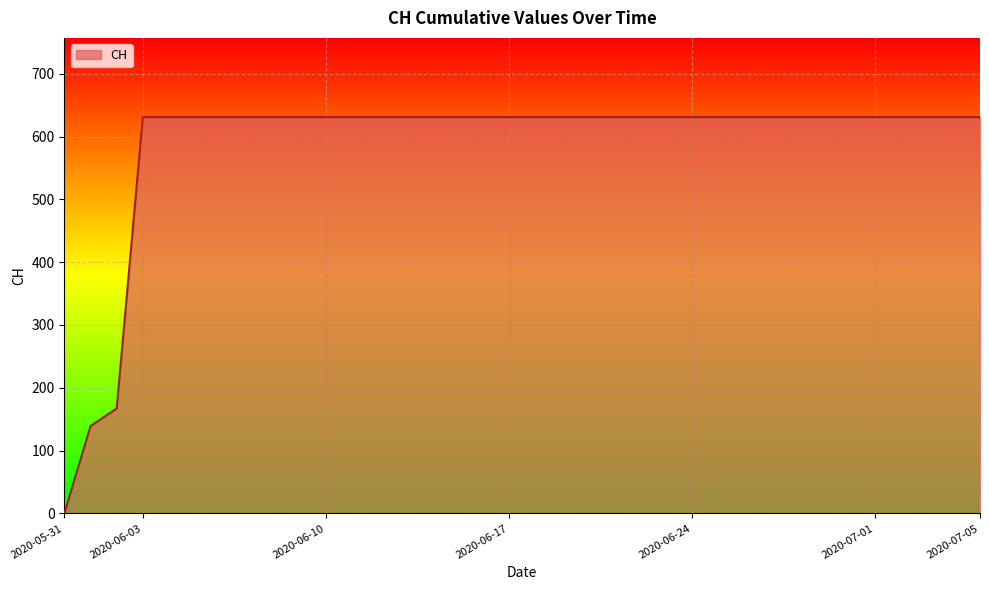

What is the difference between the maximum and minimum values?

631